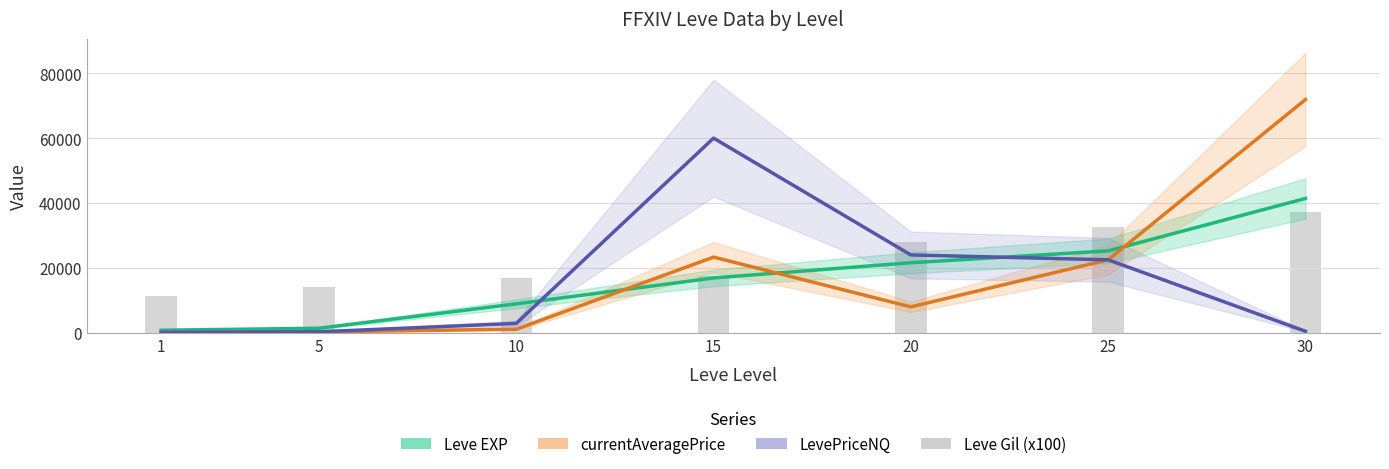

How many bars are there in total?

7